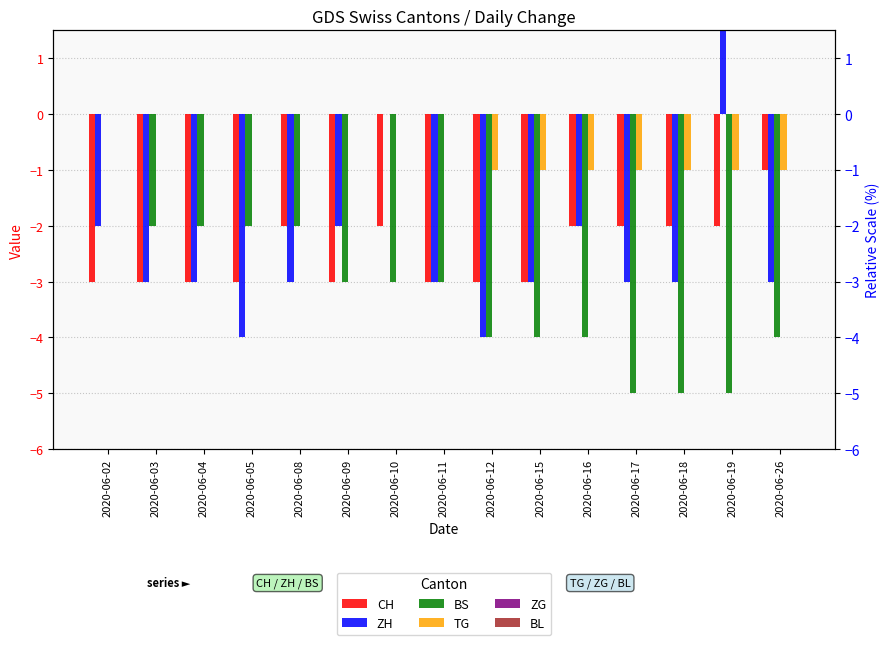

At how many categories does at least one series exceed -4?

15